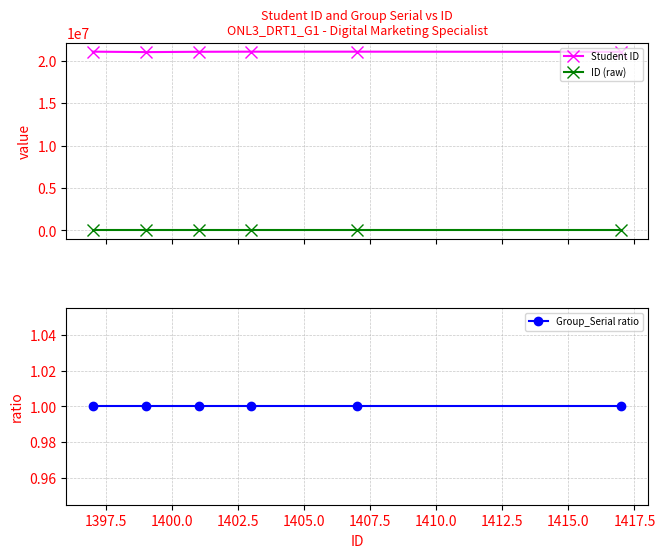

What are all the series names shown in the legend?

Student ID, ID (raw), Group_Serial ratio